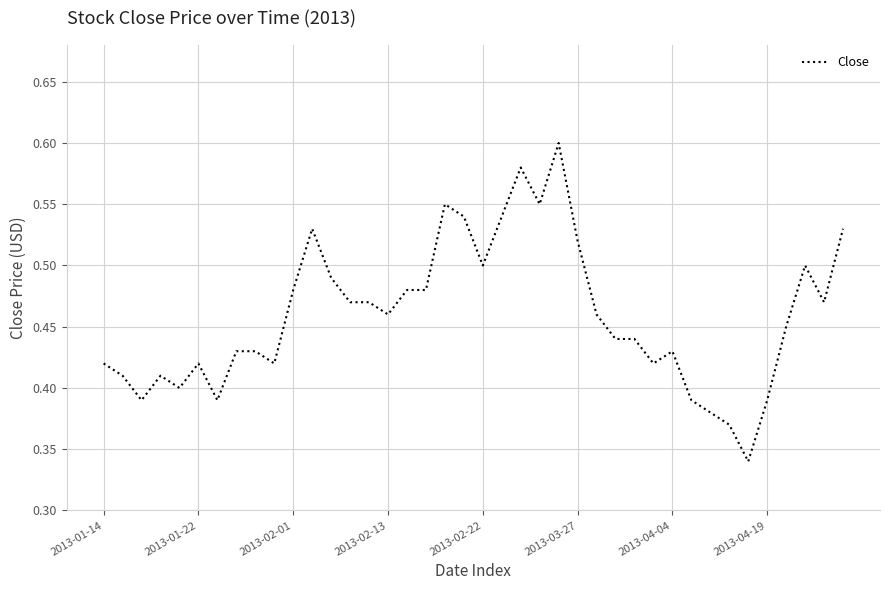

What is the value of the 29th point from the left?

0.4